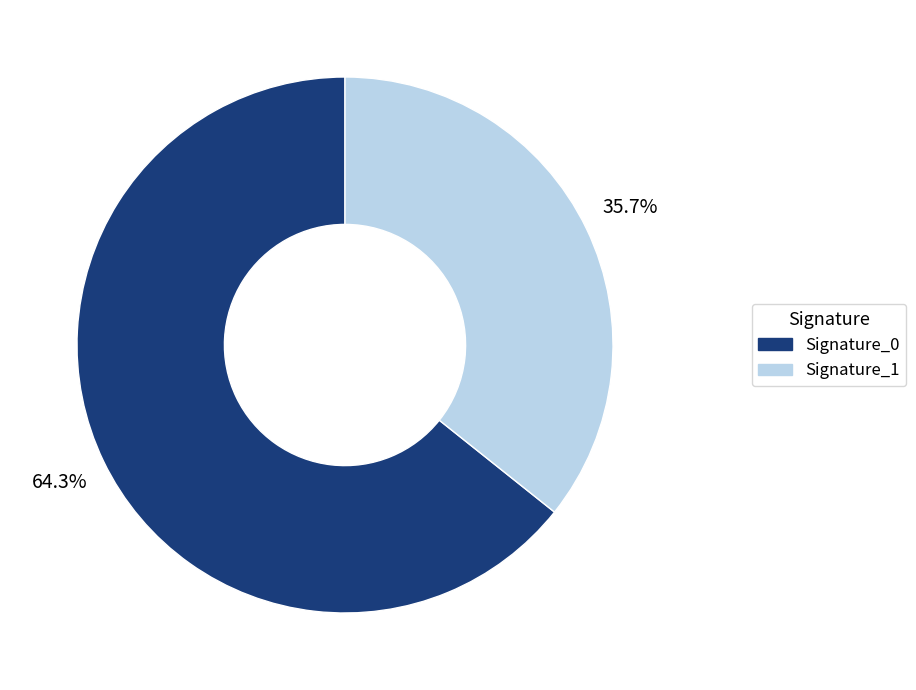

To the nearest percent, what is the difference between the largest and smallest slice percentages?

29%